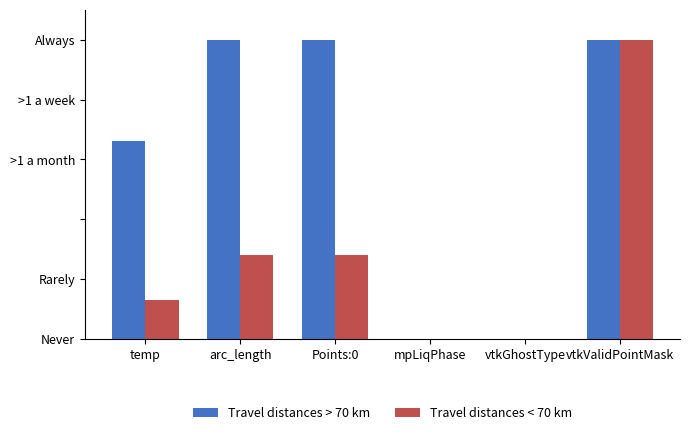

Reading right to left, extract all data points from this chart.

Travel distances > 70 km: 1.0	0.0	0.0	1.0	1.0	0.7
Travel distances < 70 km: 1.0	0.0	0.0	0.3	0.3	0.1